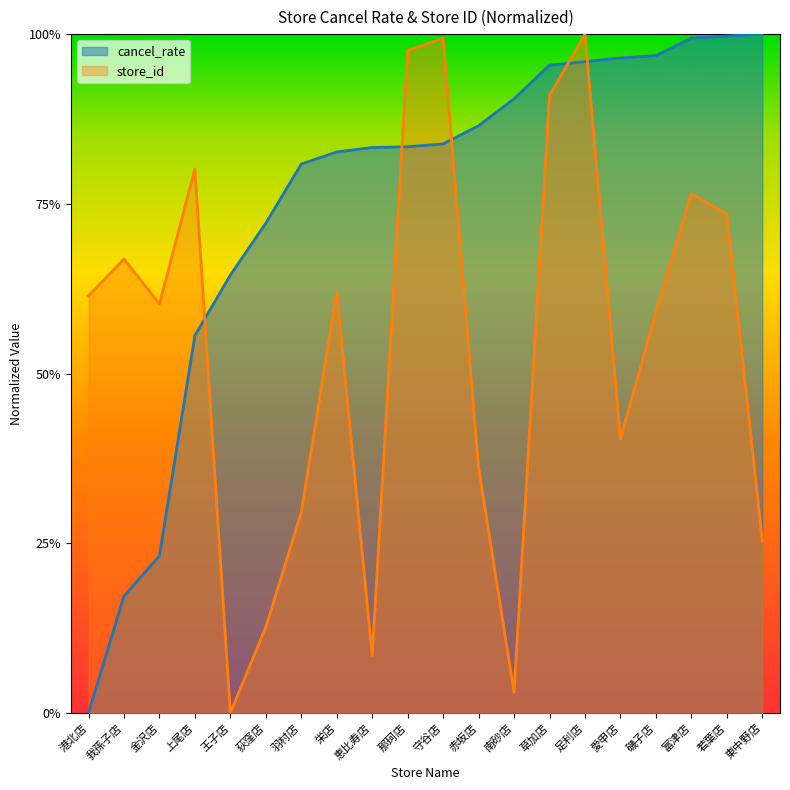

What is the average value?

0.8